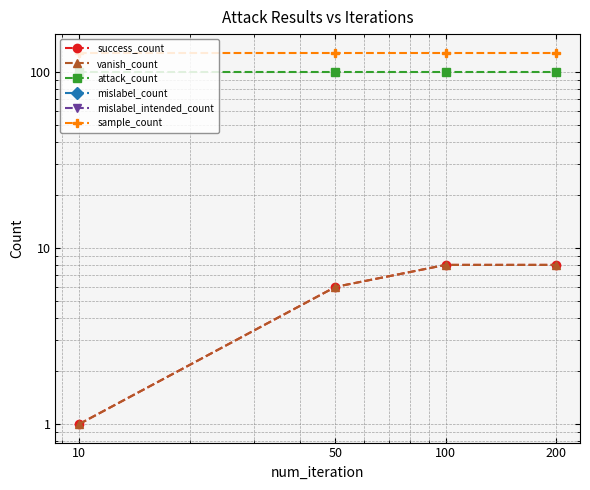

Which category has the highest value across all series?

10